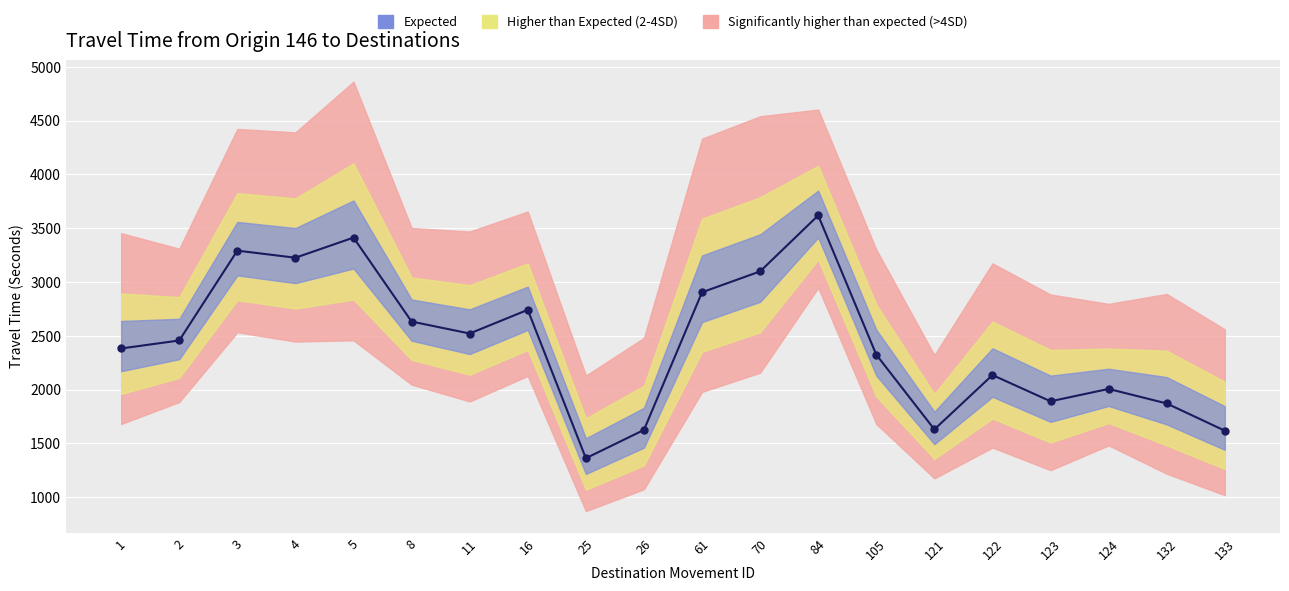

At which category does the chart reach its peak across all series?

84